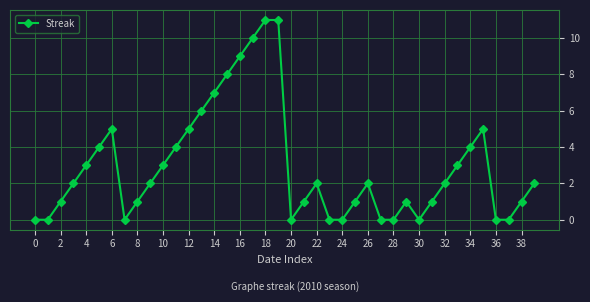

True or false: there are more than 2 points higher than both neighbors.

True